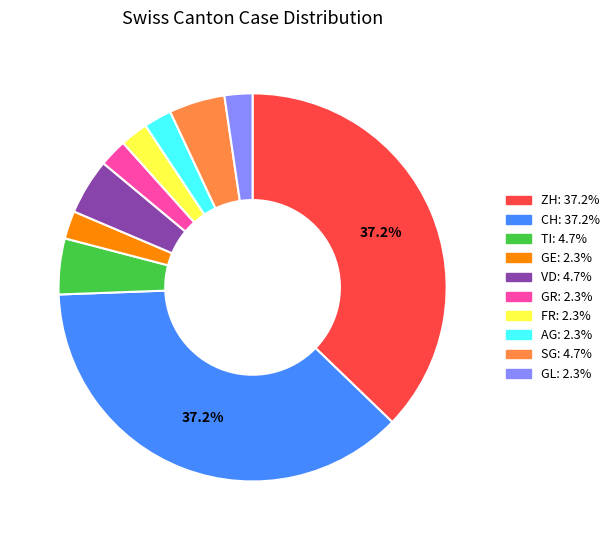

Combined, do SG: 4.7% and GE: 2.3% account for over 50%?

No